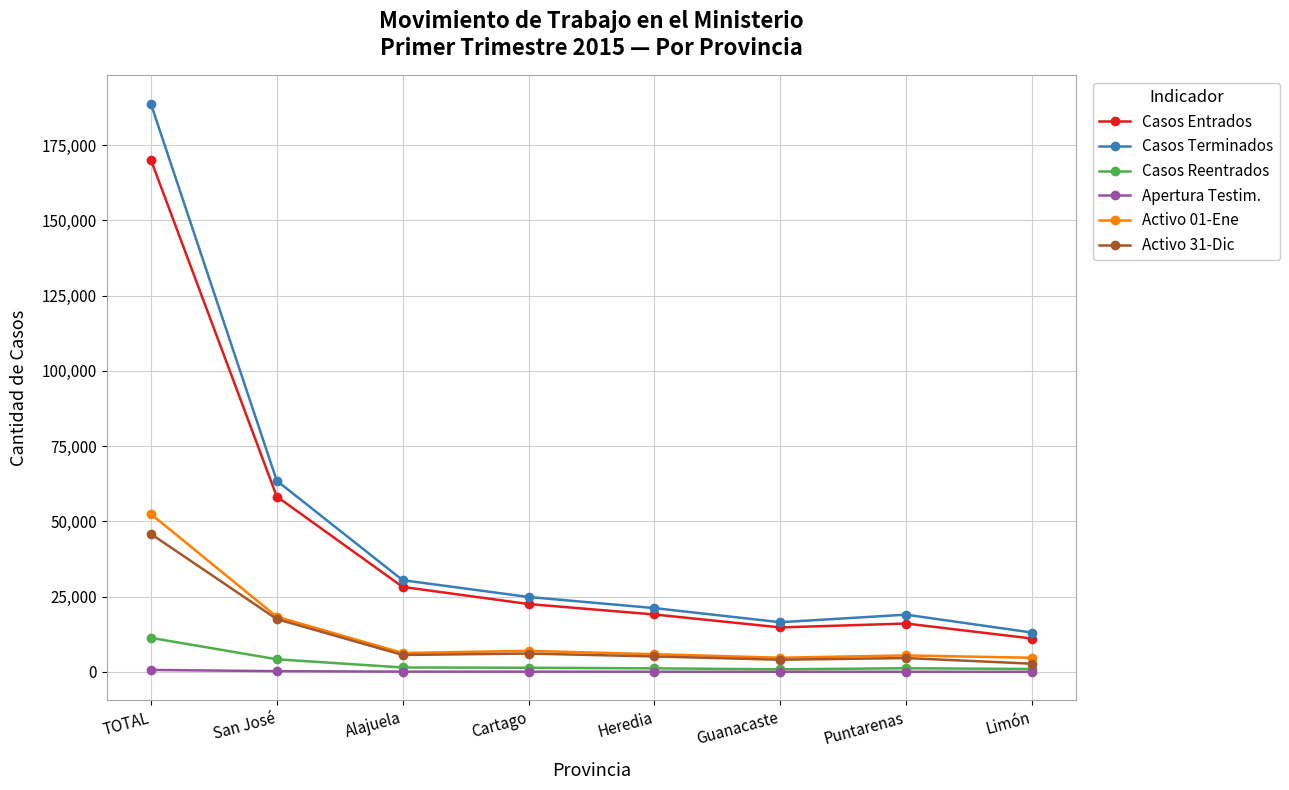

True or false: Activo 31-Dic and Casos Terminados intersect in this chart.

False